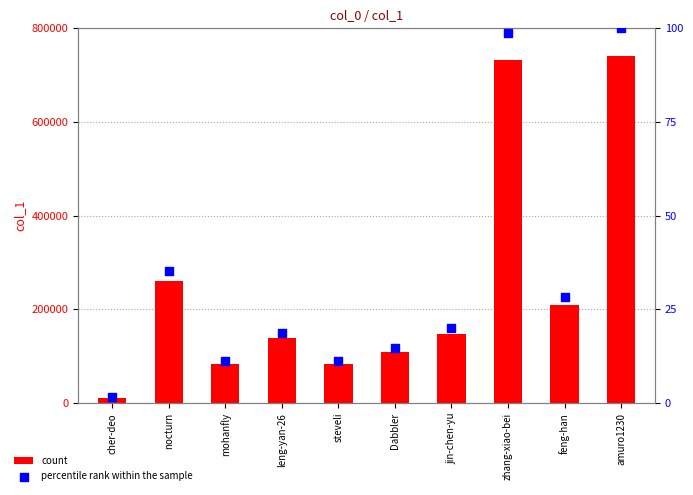

Is the value of count at mohanfly greater than the value of percentile rank within the sample at amuro1230?

Yes